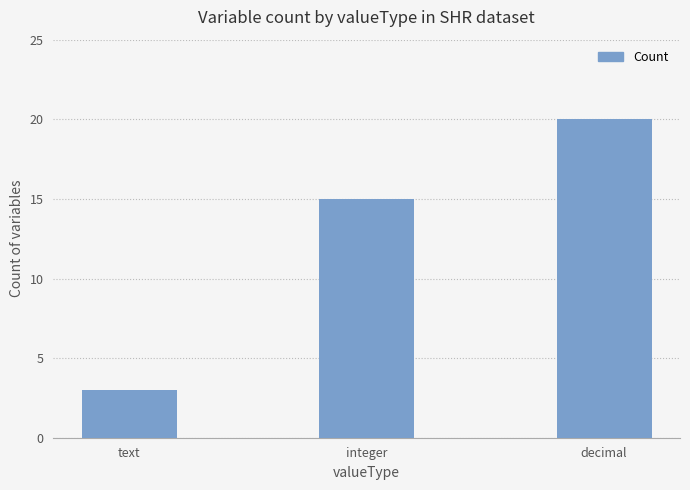

The value at decimal is 33. True or false?

False